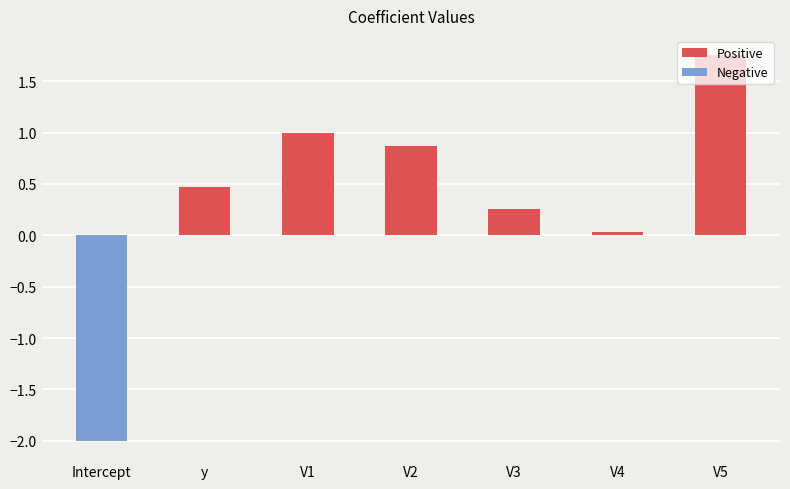

What is the difference between the maximum and second lowest values?

1.7